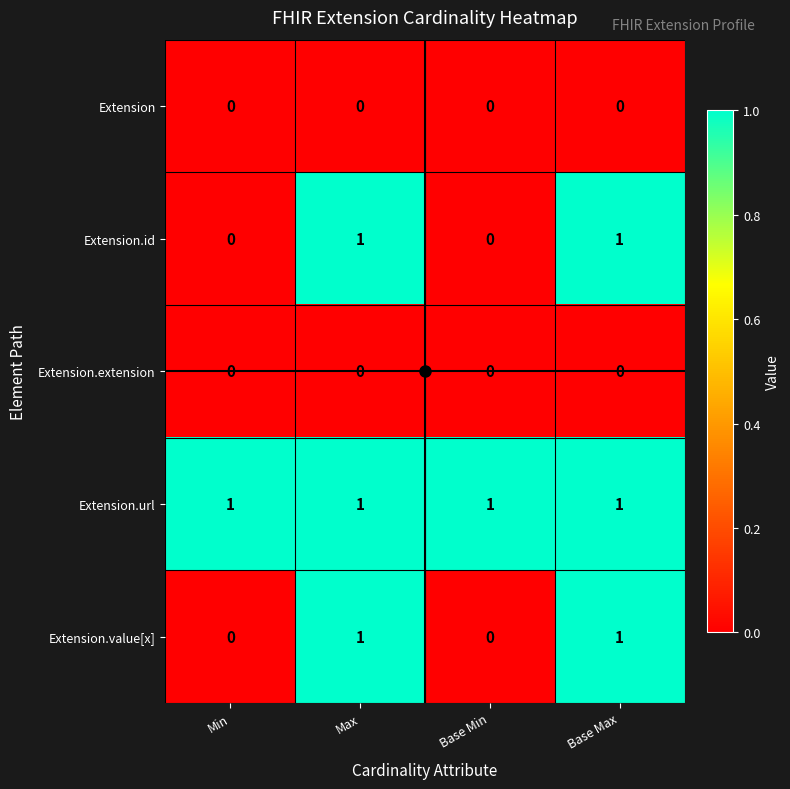

Is it true that Extension.value[x] equals 2 at Base Max?

False